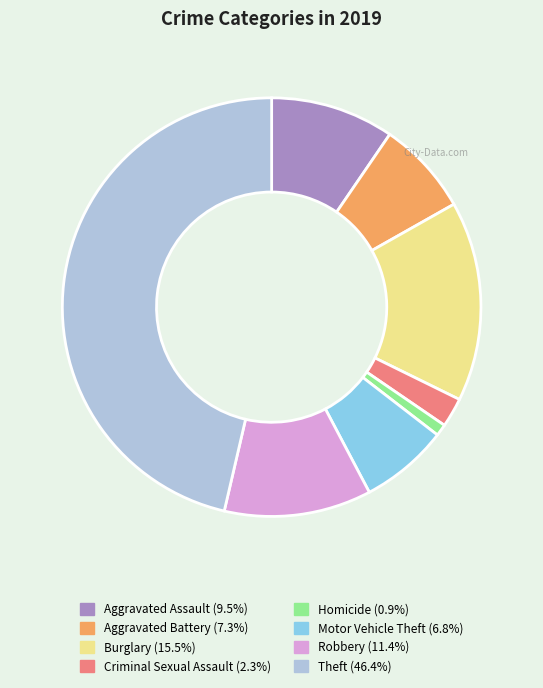

What is the ratio of the value at Criminal Sexual Assault to the value at Burglary?

0.1